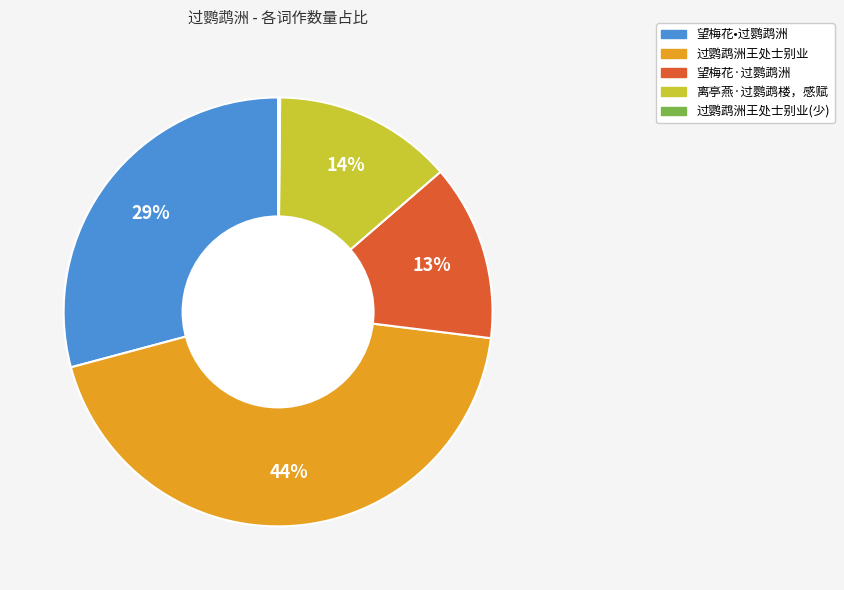

Which has a higher value, 离亭燕·过鹦鹉楼，感赋 or 过鹦鹉洲王处士别业?

过鹦鹉洲王处士别业